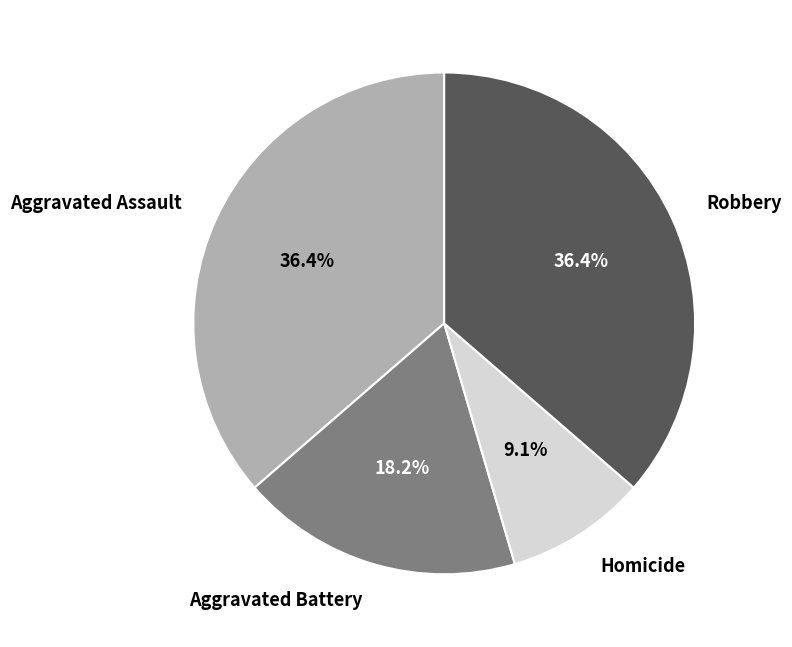

Is there a majority slice in this chart?

No